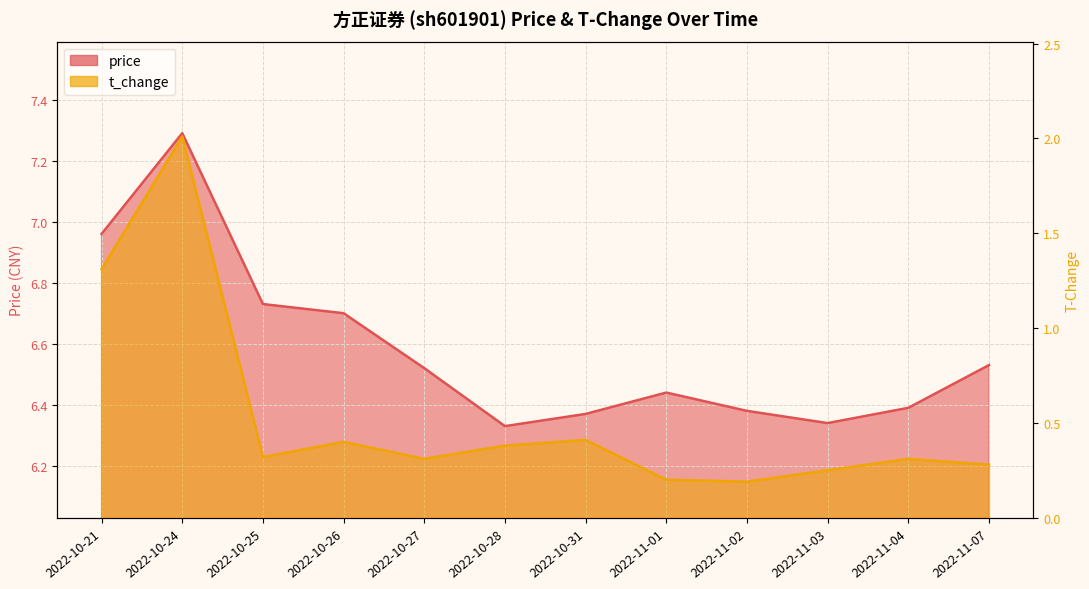

True or false: t_change and price intersect in this chart.

False